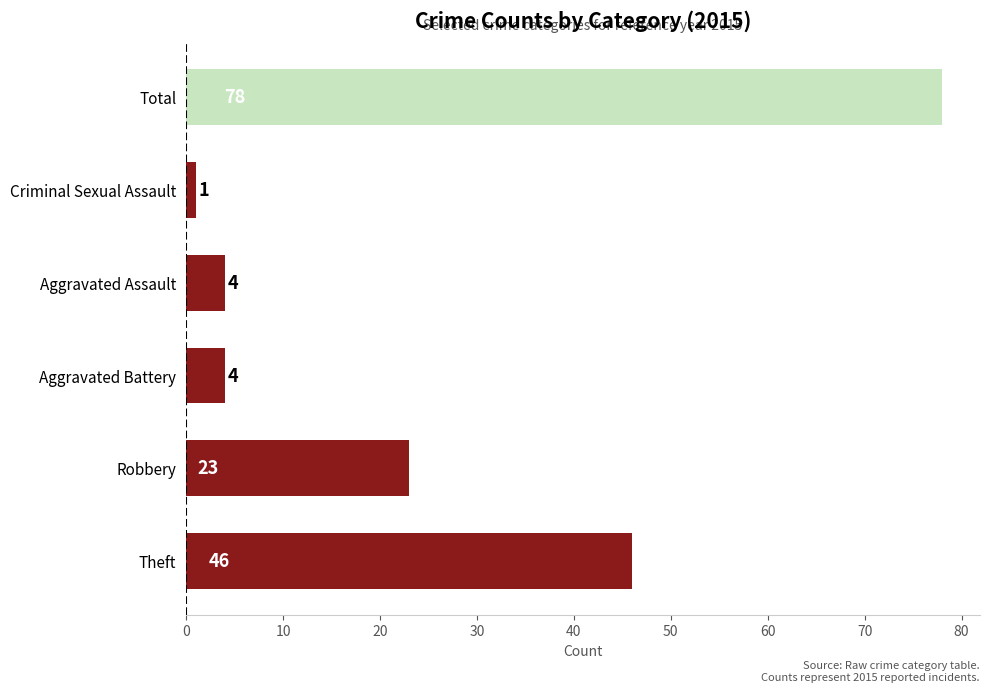

What is the sum of all values?

156